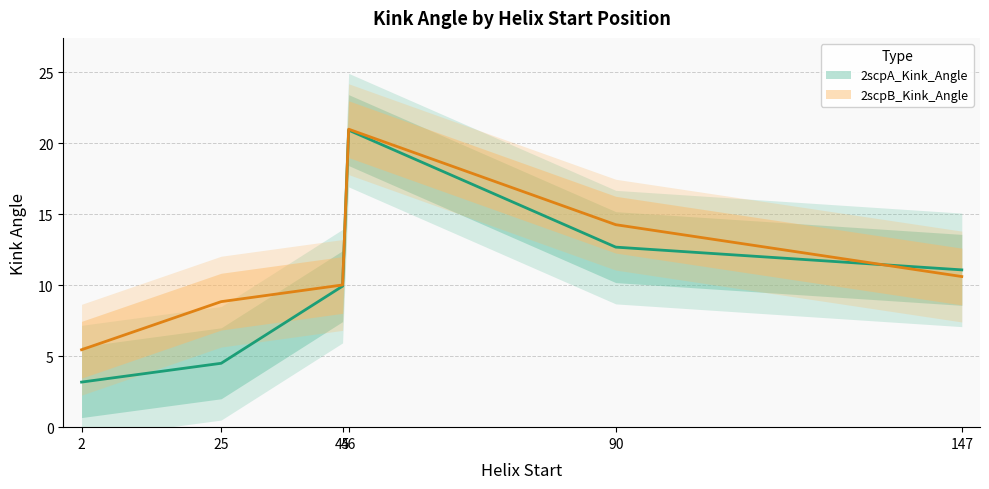

Reading left to right, transcribe all the data shown in this chart.

2scpA_Kink_Angle: 3.2	4.5	9.9	20.9	12.7	11.1
2scpB_Kink_Angle: 5.5	8.8	10.0	21.0	14.3	10.6